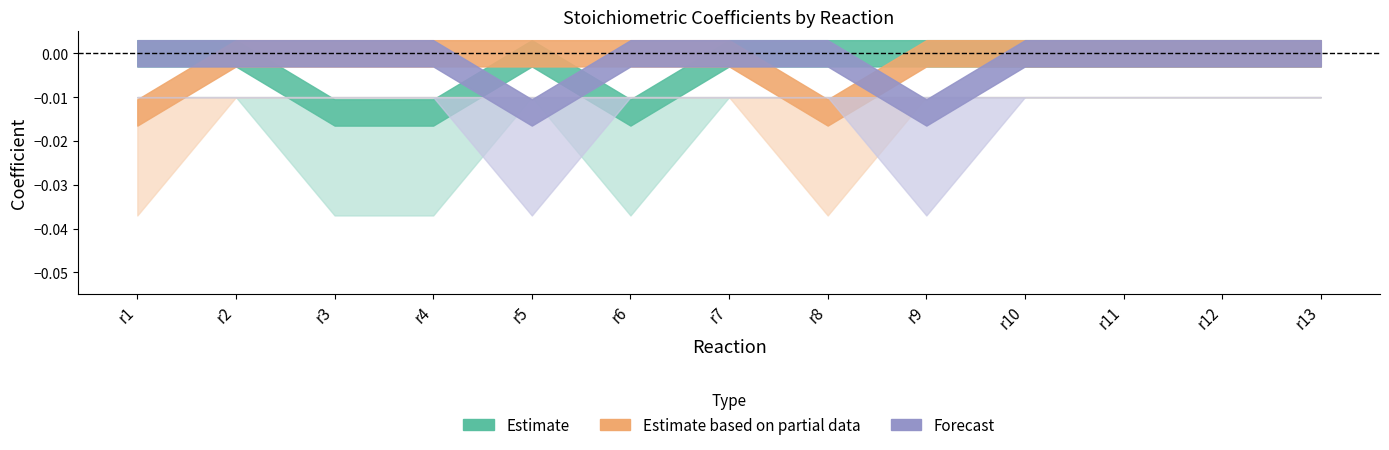

Which has a higher value, r8 or r13?

r8